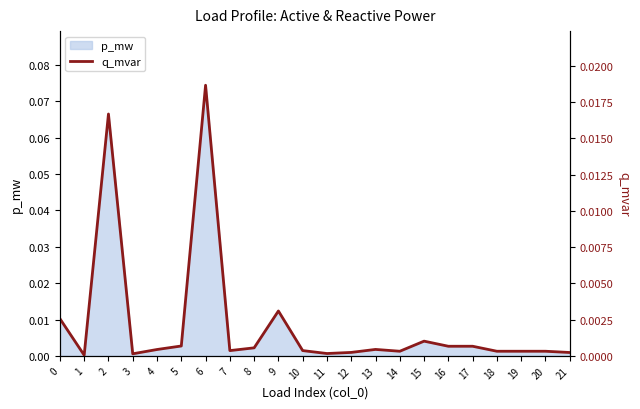

At which category does the data reach its first local peak?

2